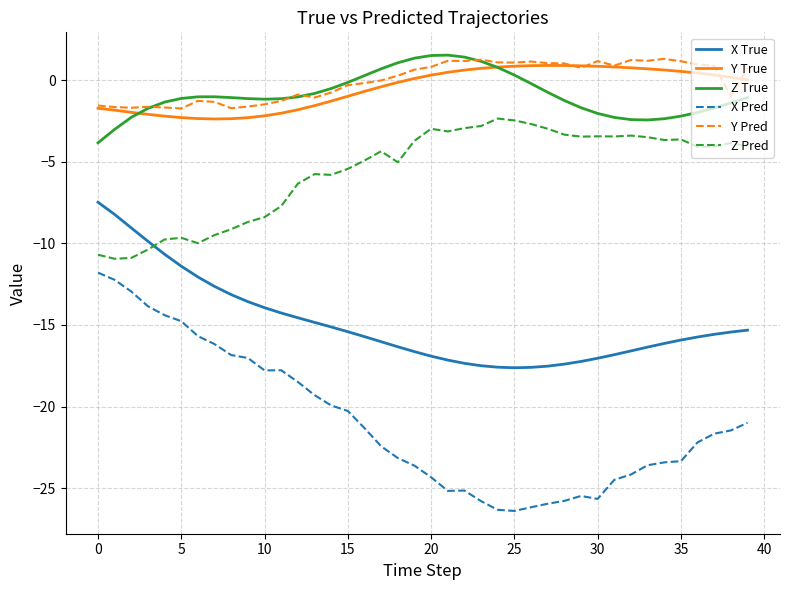

What is the smallest value displayed?

-26.4